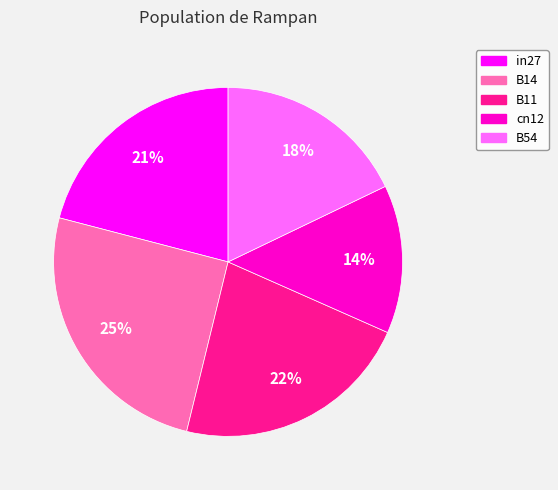

How many slices are in this pie chart?

5